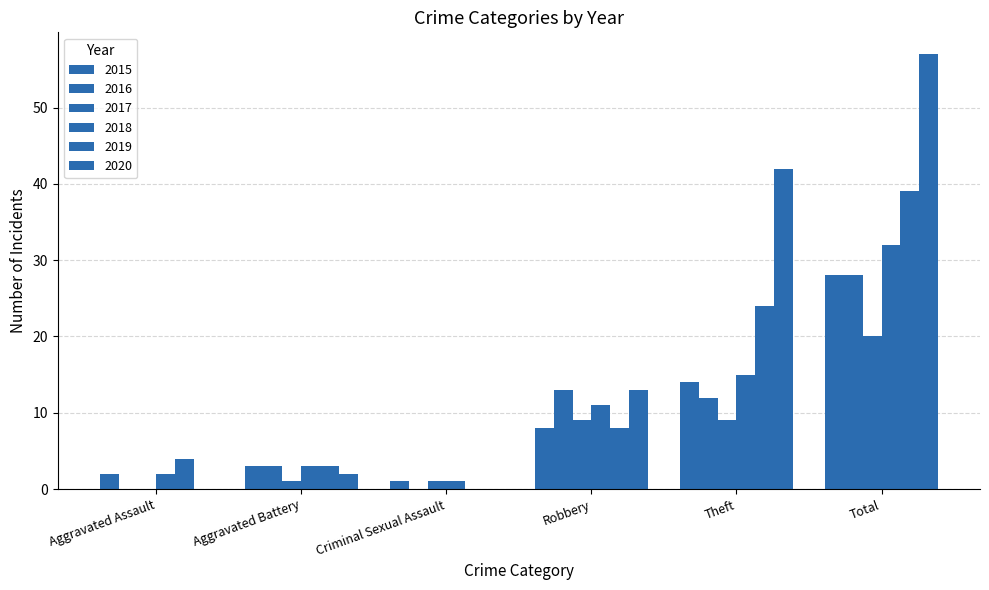

At which label does 2018 reach its minimum?

Criminal Sexual Assault